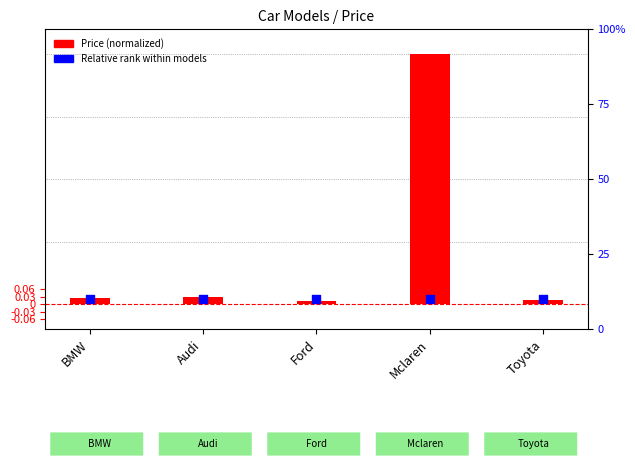

Which series has the largest Y range (max minus min)?

Price (normalized)